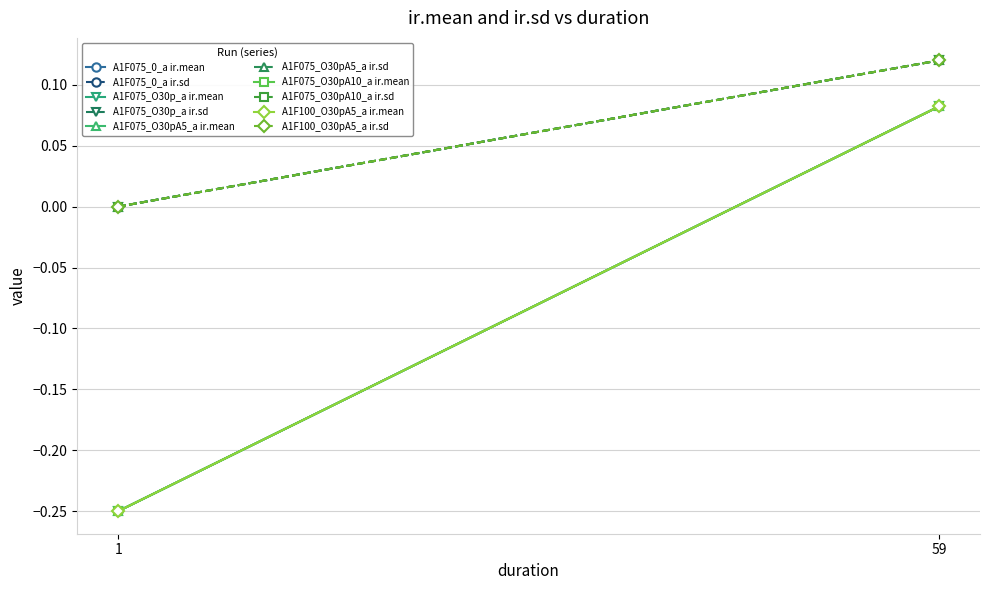

What is the average value of the ir.sd series?

0.1